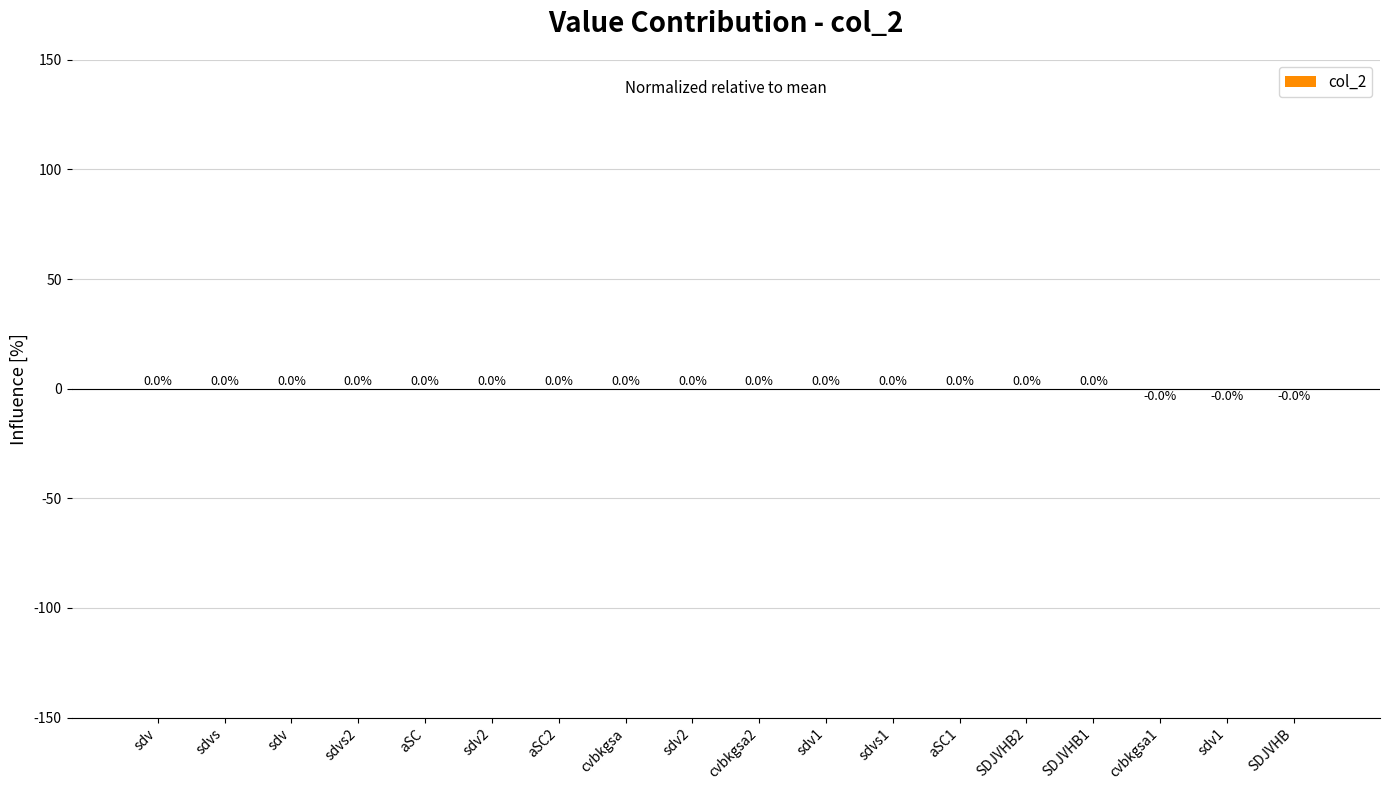

How many positive values are there?

15